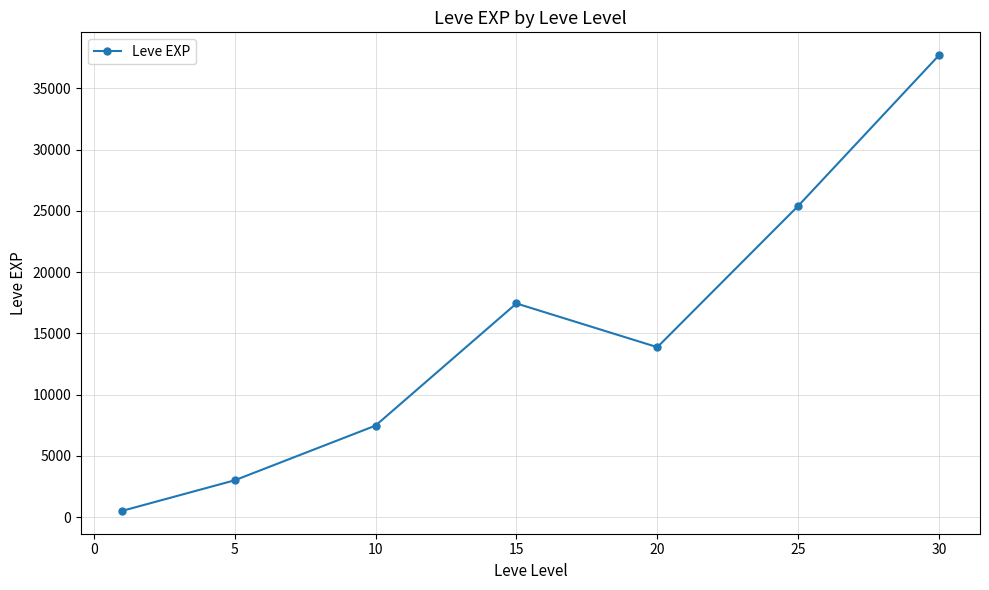

What is the difference between the second highest and second lowest values?

22401.7